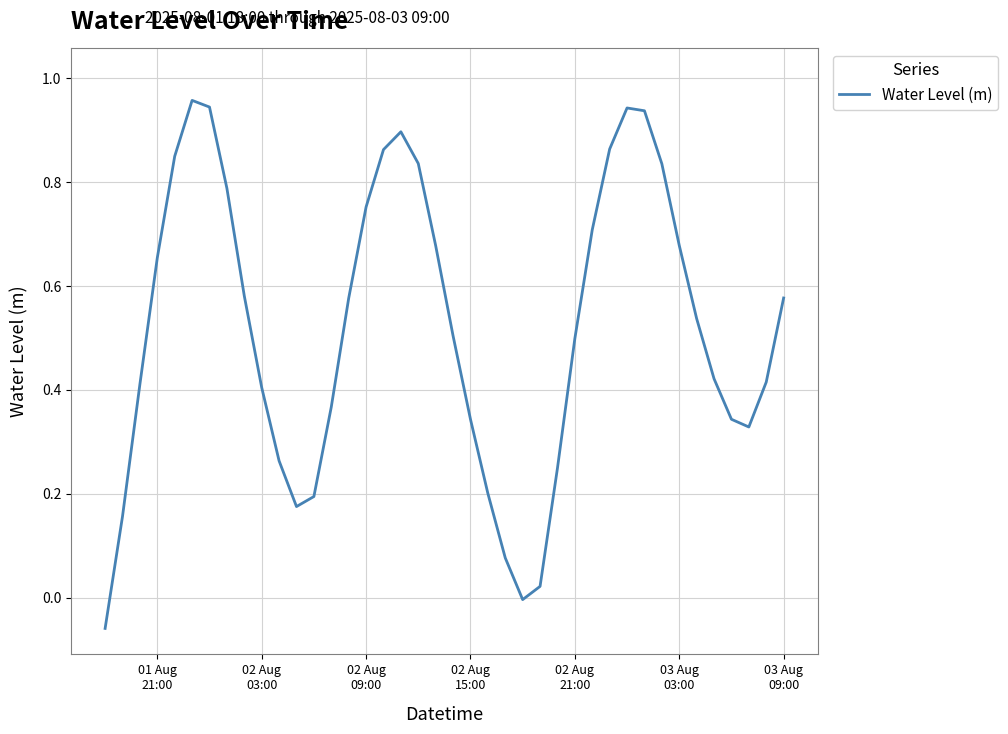

How many lines are shown in the chart?

1